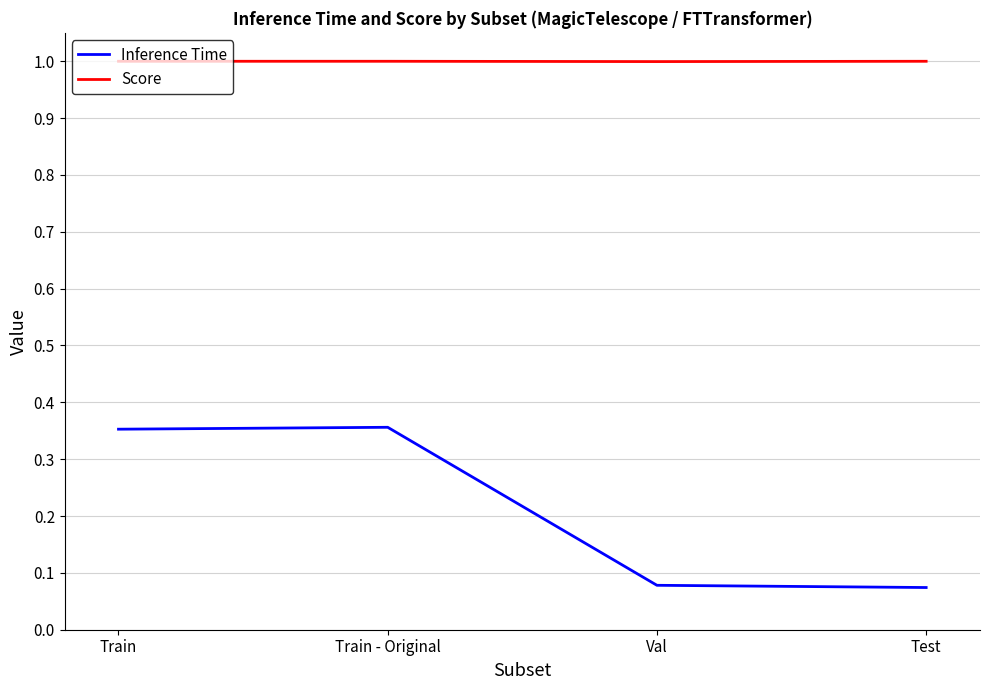

Is the value of Score at Val greater than the value of Inference Time at Val?

Yes